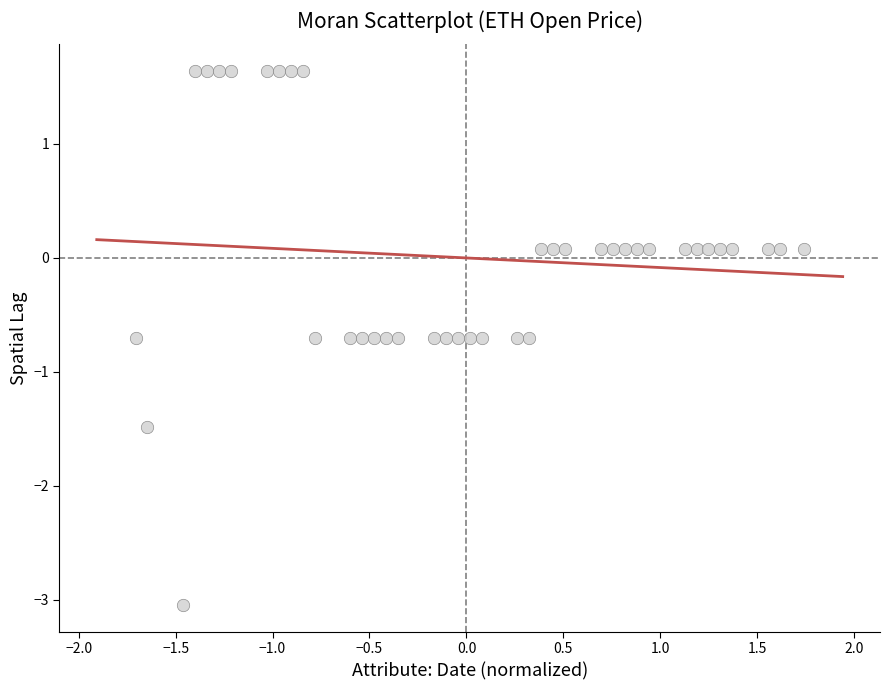

What is the range of X values (max minus min)?

3.4